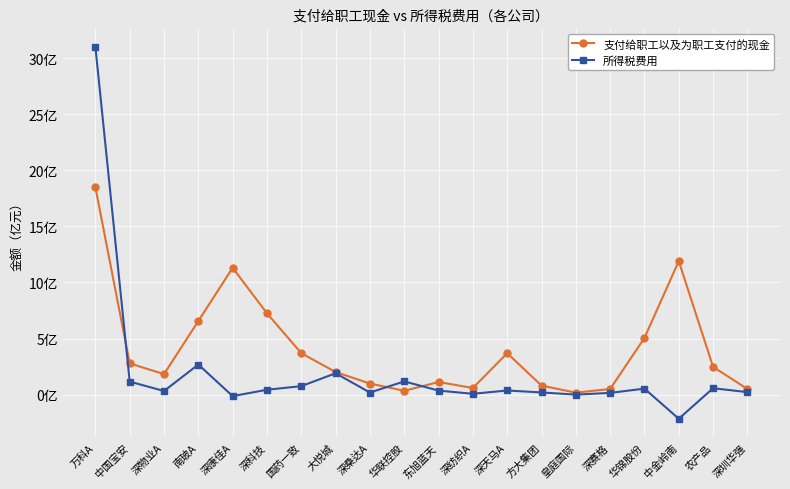

True or false: 支付给职工以及为职工支付的现金 has a value of 725105406.6 at 深科技.

True